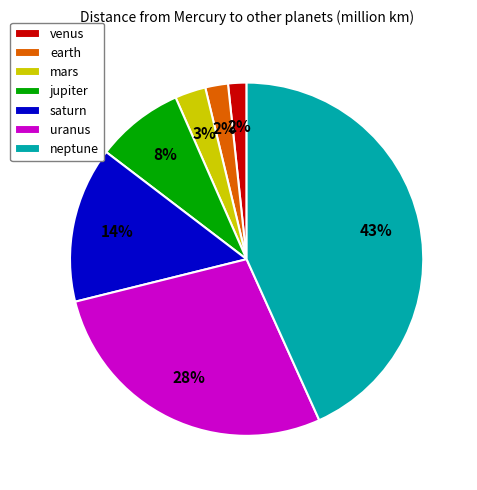

Which slice is the largest?

neptune